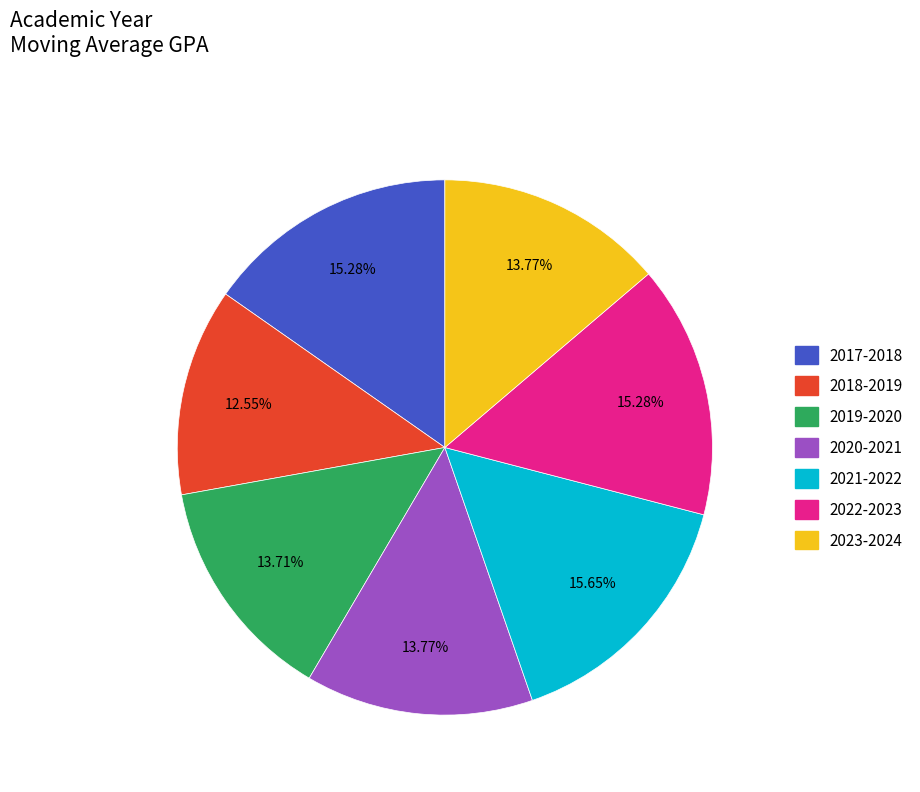

To the nearest percent, what is the difference between the 2023-2024 and 2021-2022 slice percentages?

2%